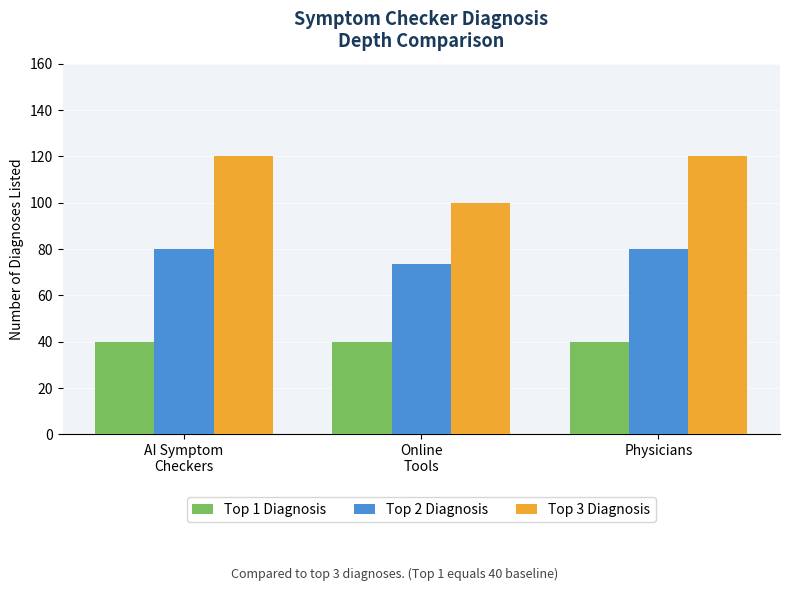

Reading right to left, extract all data points from this chart.

Top 1 Diagnosis: Physicians=40.0	Online
Tools=40.0	AI Symptom
Checkers=40.0
Top 2 Diagnosis: Physicians=80.0	Online
Tools=73.3	AI Symptom
Checkers=80.0
Top 3 Diagnosis: Physicians=120.0	Online
Tools=100.0	AI Symptom
Checkers=120.0